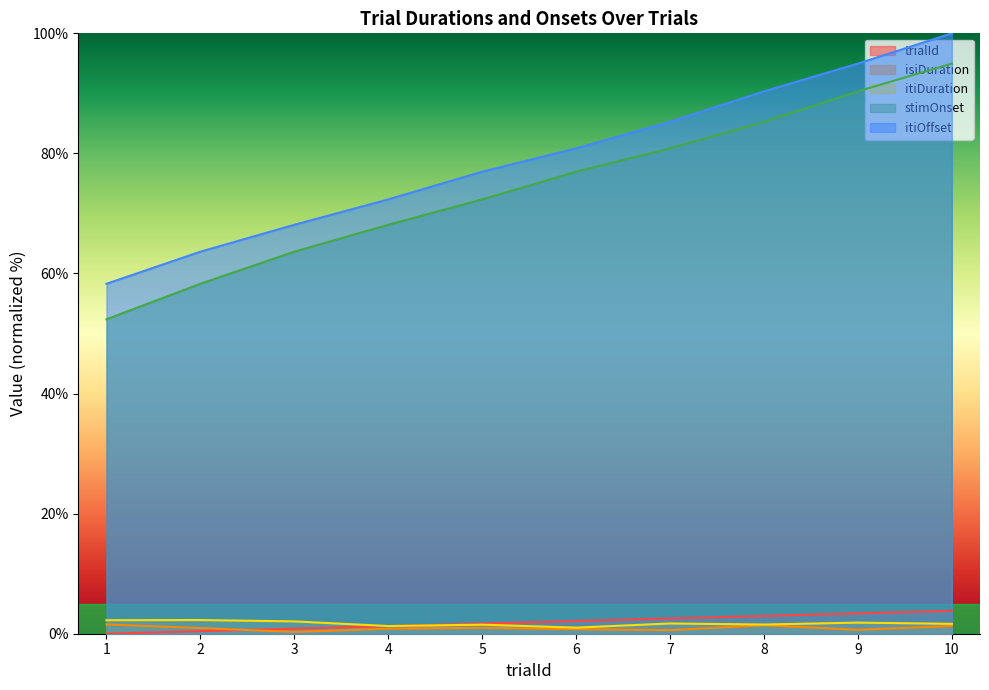

What is the difference between the maximum and minimum values in the itiOffset series?

41.7